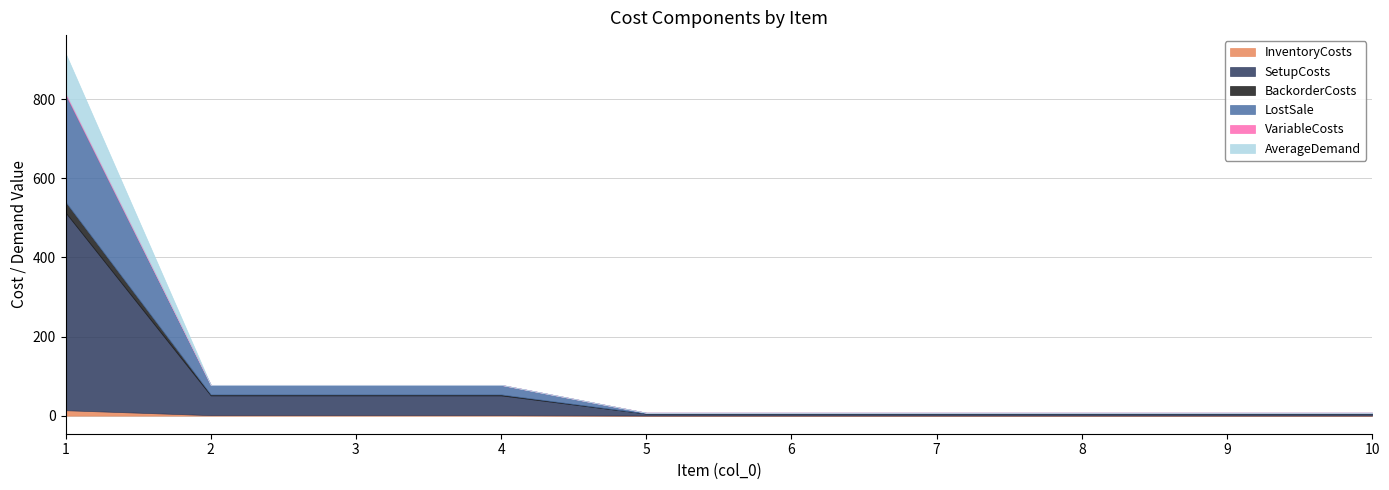

What is the total value across all series at 8?

7.3